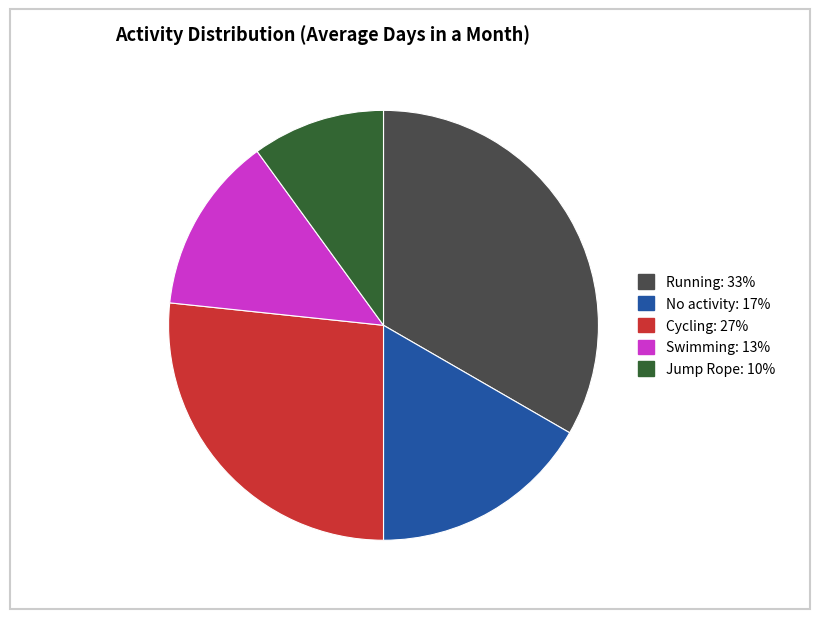

What is the smallest slice in the pie chart?

Jump Rope